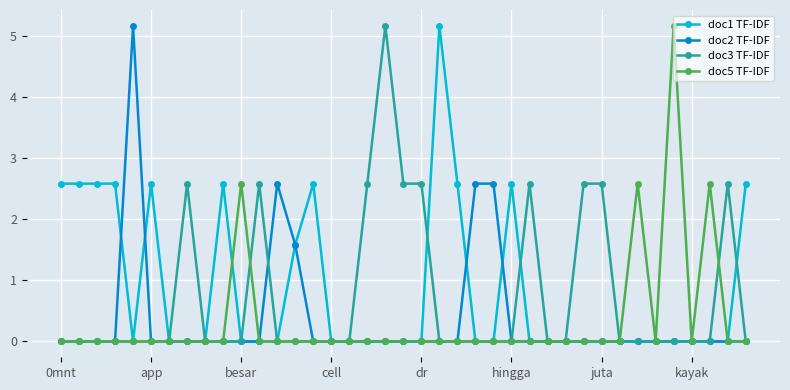

At how many categories does at least one series exceed 4?

4